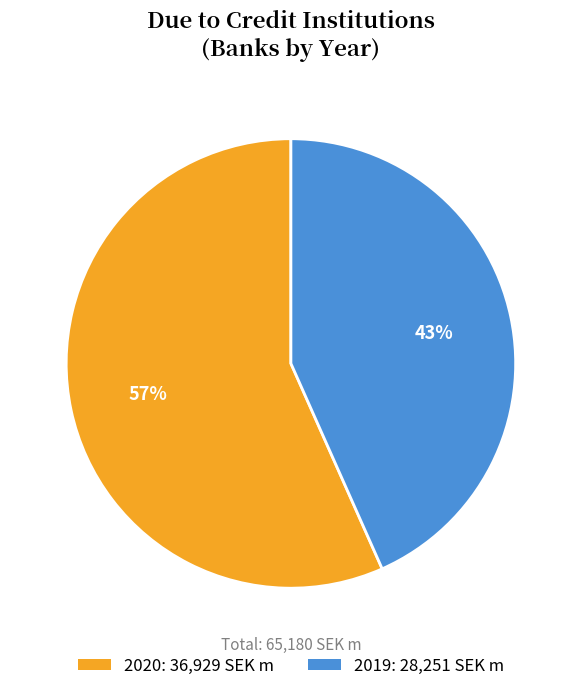

To the nearest percent, what percentage of the pie is 2020?

57%